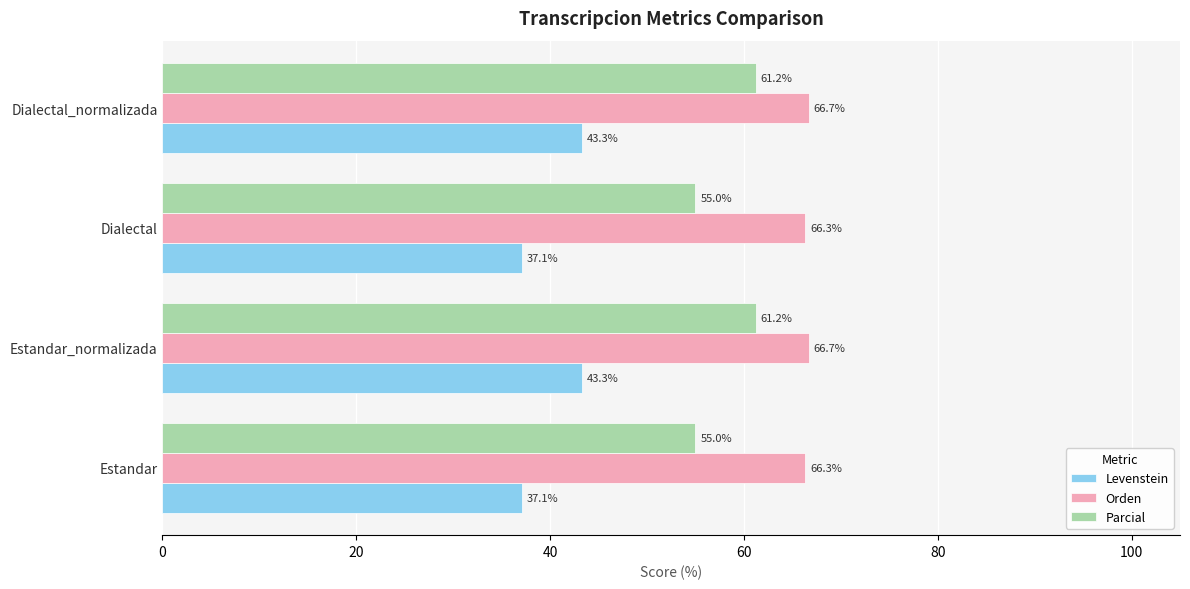

Read the Orden value at Dialectal_normalizada.

66.7